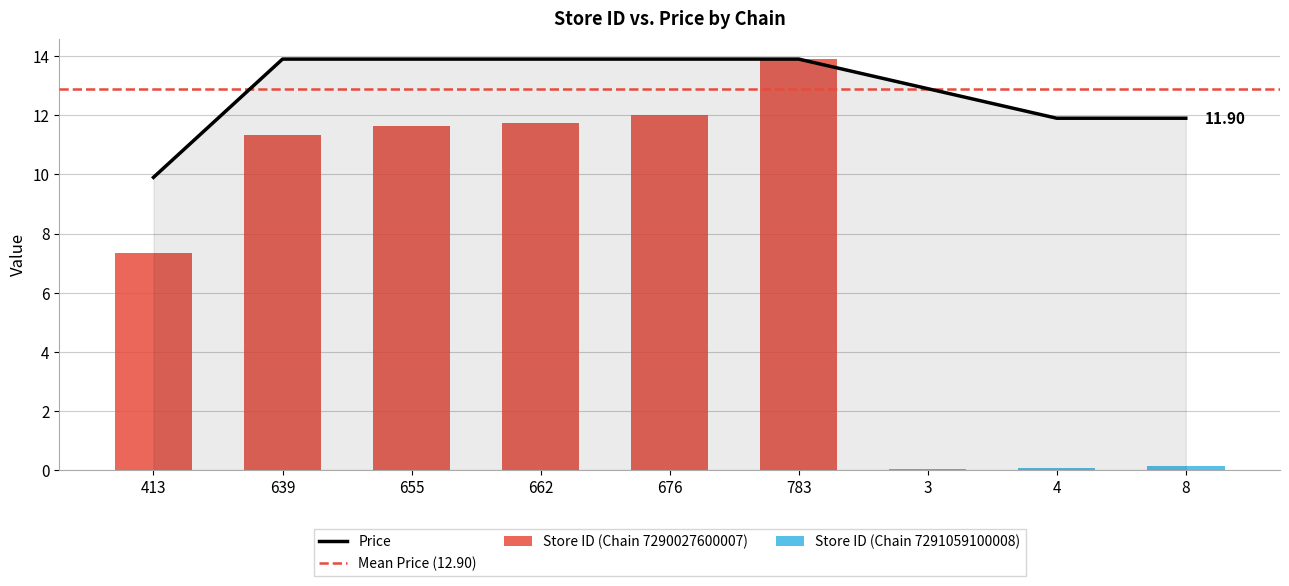

How many bars are there in total?

9